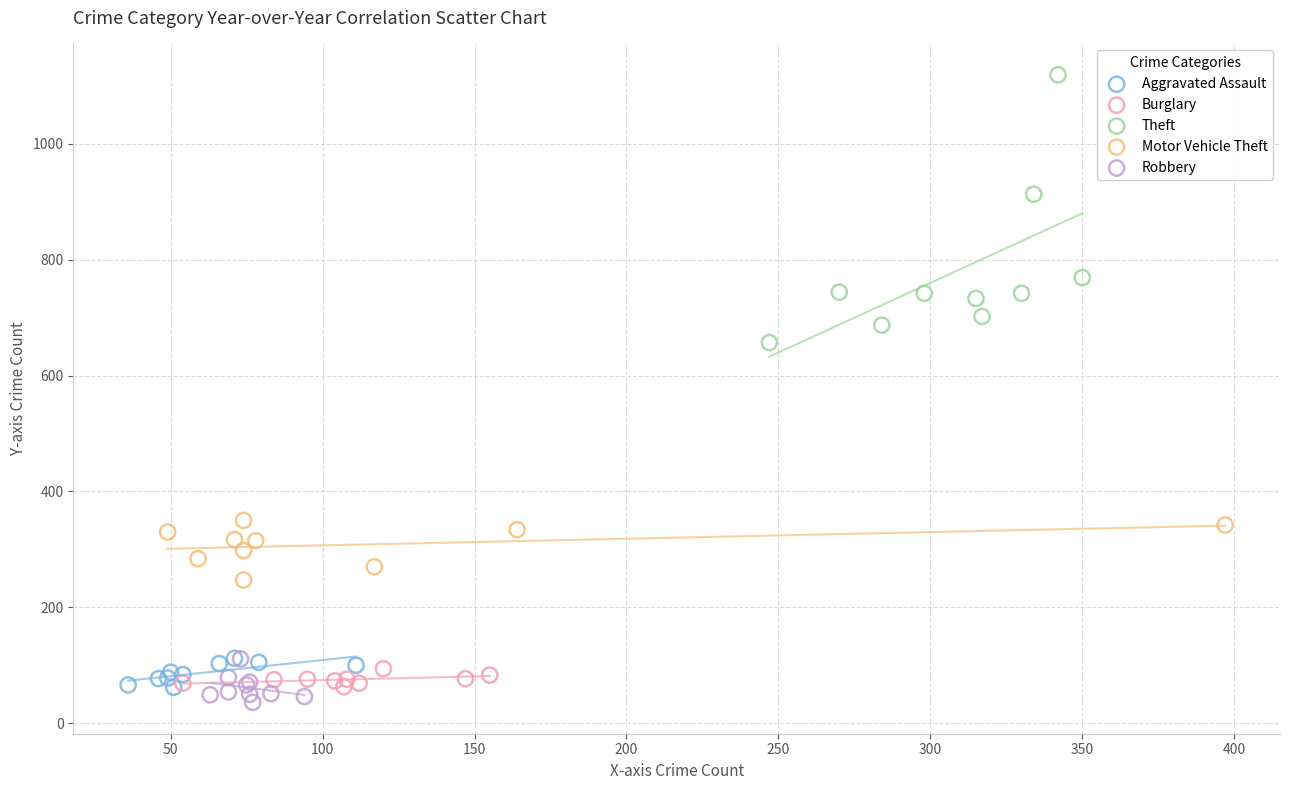

Which series reaches the maximum Y coordinate?

Theft